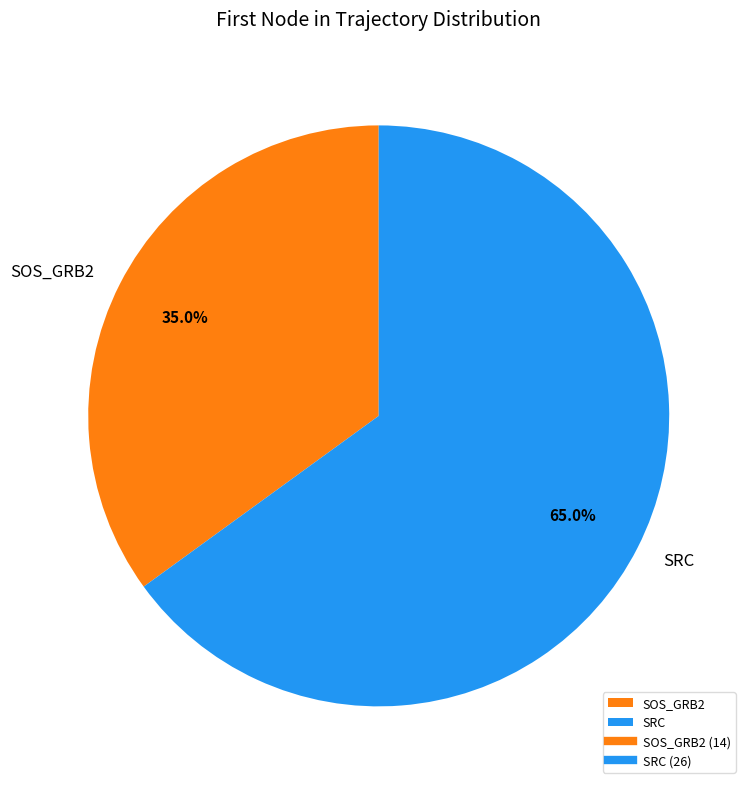

What percentage is NOT represented by SOS_GRB2?

65.0%